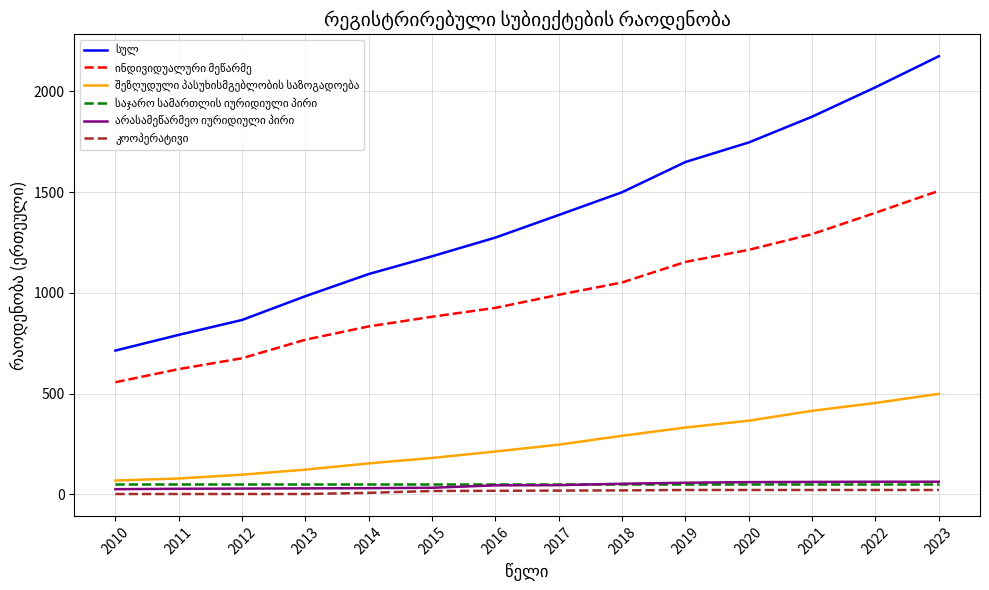

Does the chart have visible grid lines?

Yes